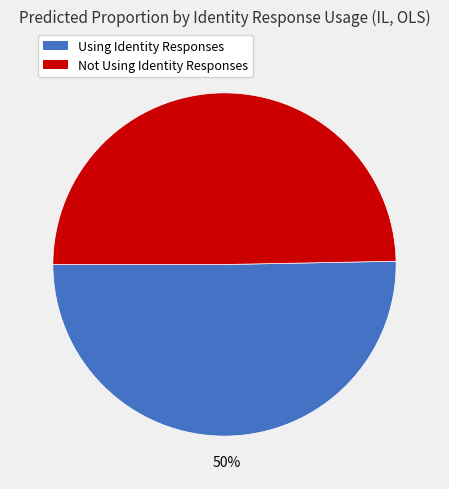

To the nearest percent, what is the combined percentage of Not Using Identity Responses and Using Identity Responses?

100%